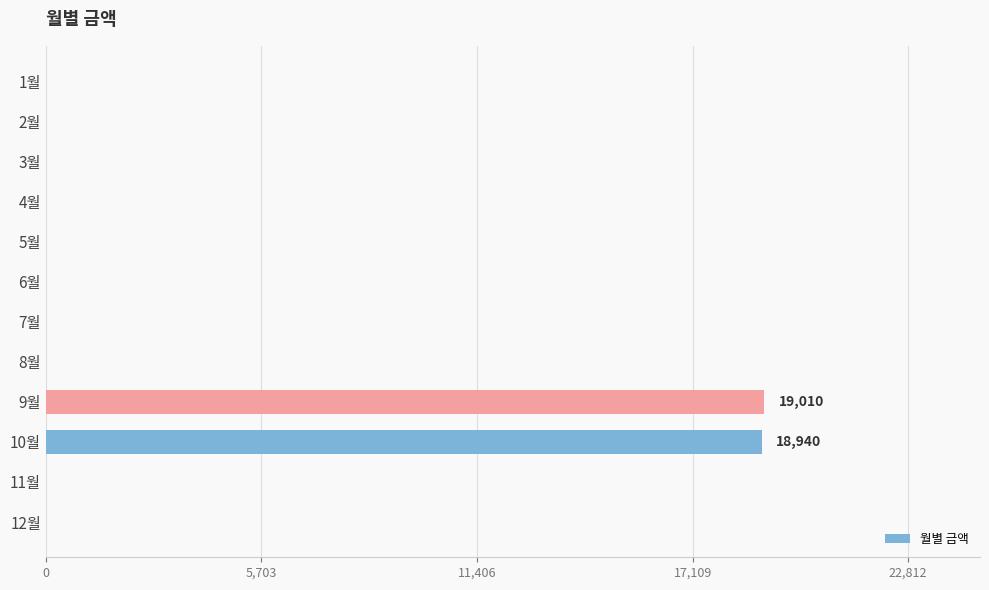

What is the sum of all values?

37950